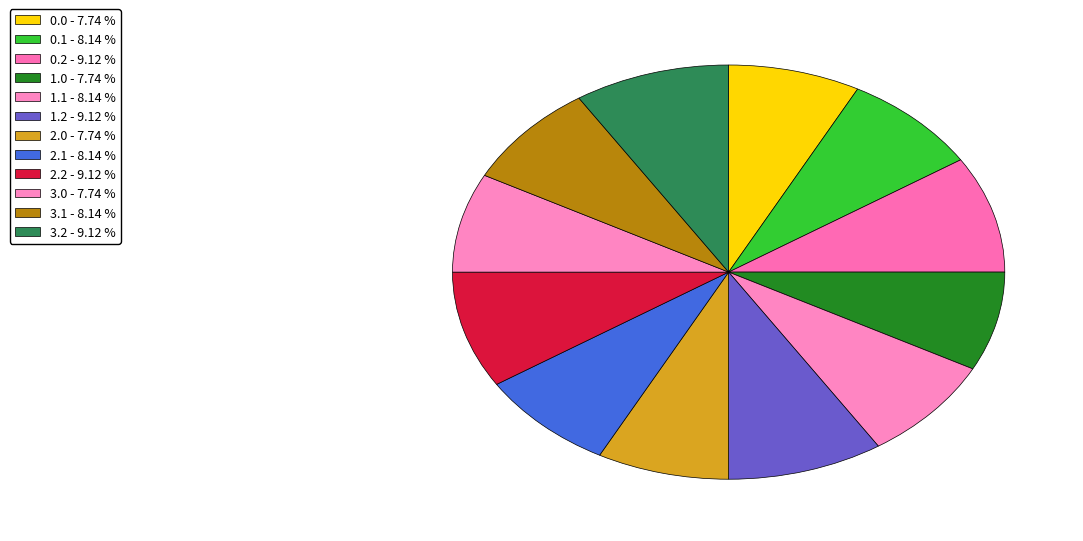

How many slices are in this pie chart?

12